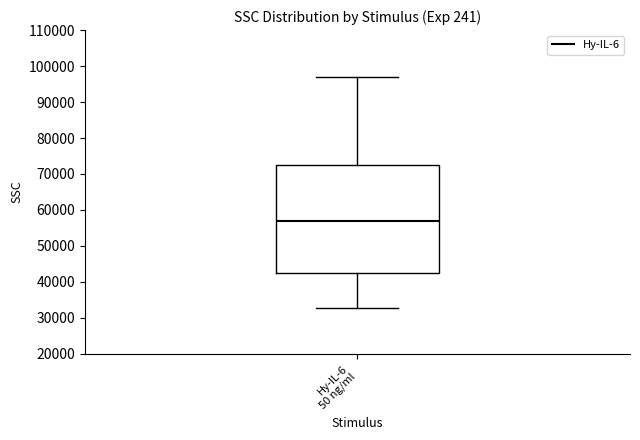

Where is the upper edge of the box for Hy-IL-6 50 ng/ml on the y-axis? The values are not printed on the chart, so give them approximately, as read against the axis.

72000